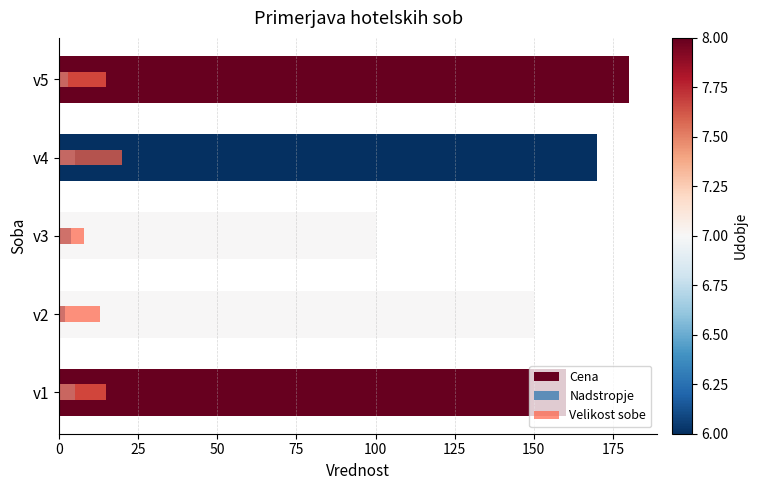

Between v1 and v3, which series saw the biggest shift?

Cena